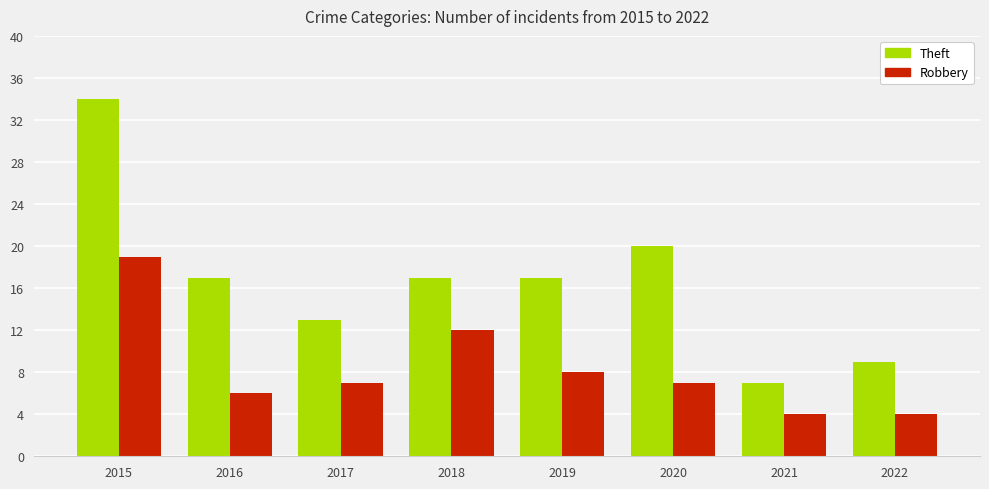

What is the greatest value displayed?

34